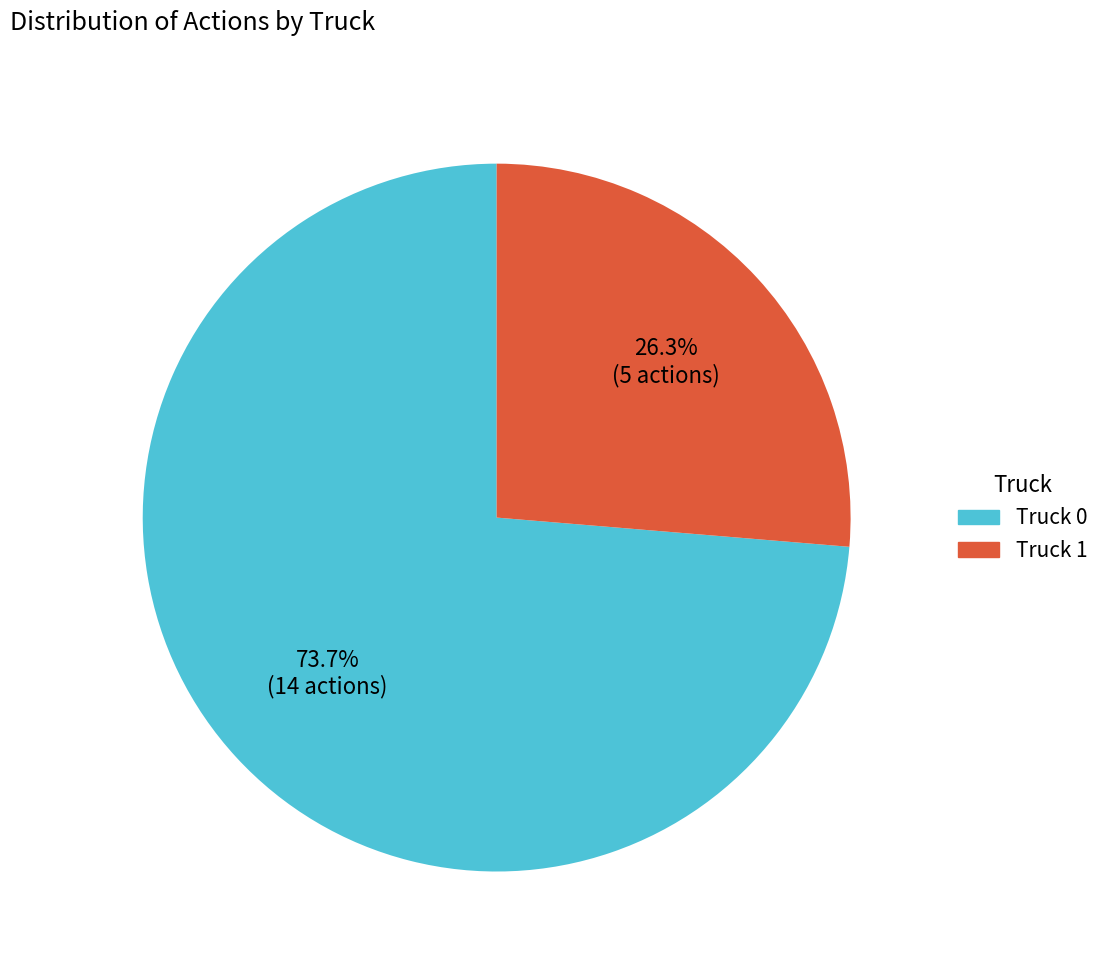

How many slices are in this pie chart?

2